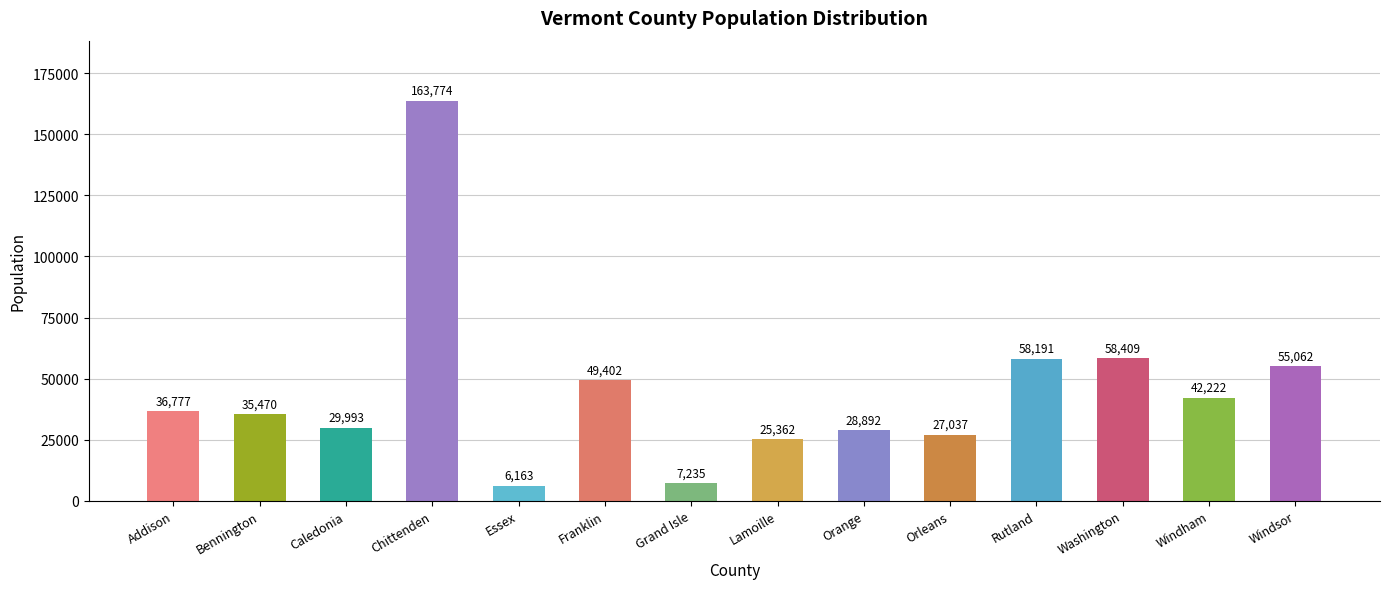

Reading right to left, list all the values displayed in this chart.

55062	42222	58409	58191	27037	28892	25362	7235	49402	6163	163774	29993	35470	36777